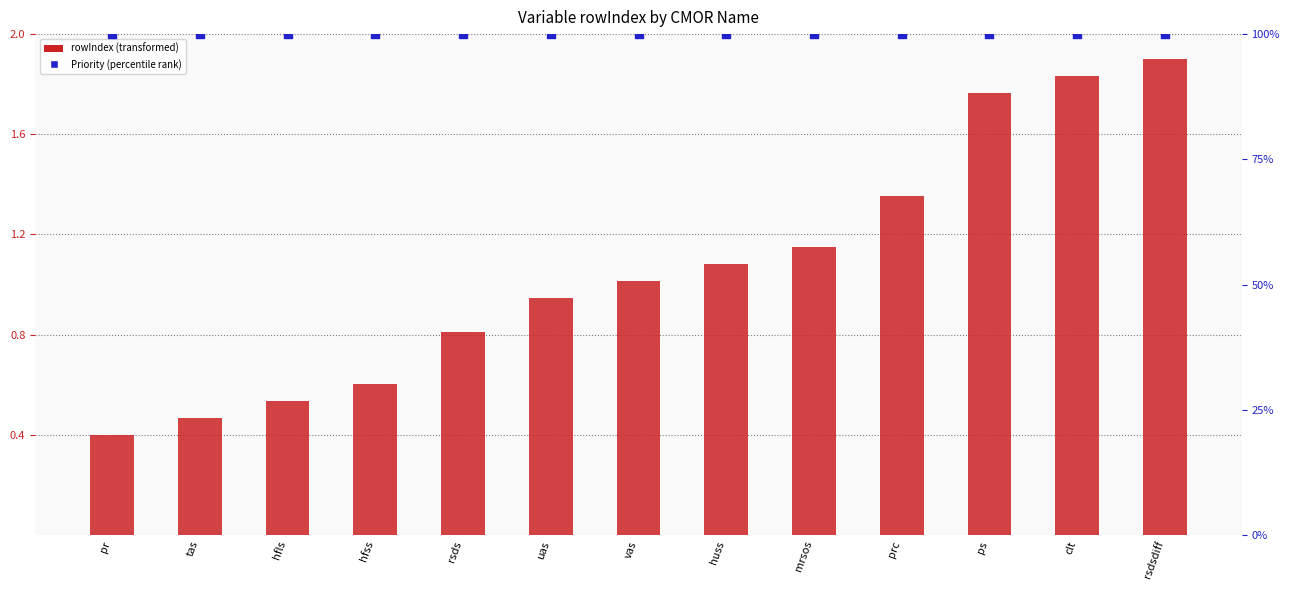

Which series contains the lowest Y value?

rowIndex (transformed)